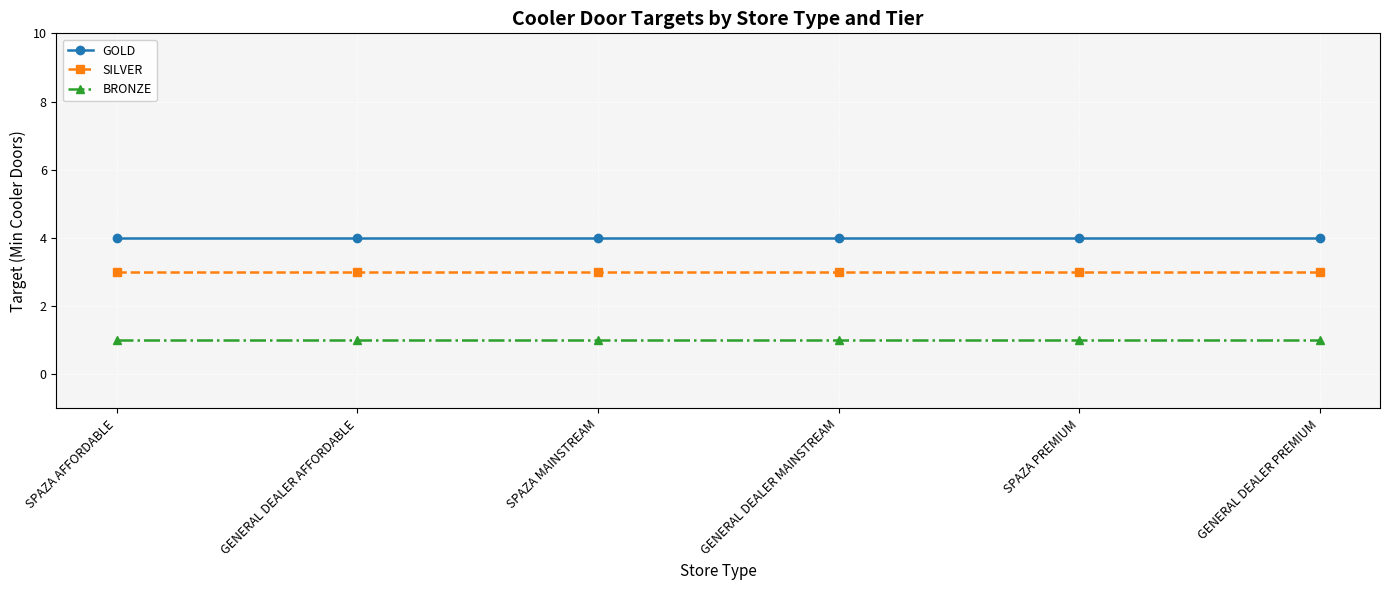

The value of BRONZE at GENERAL DEALER PREMIUM is 0. True or false?

False